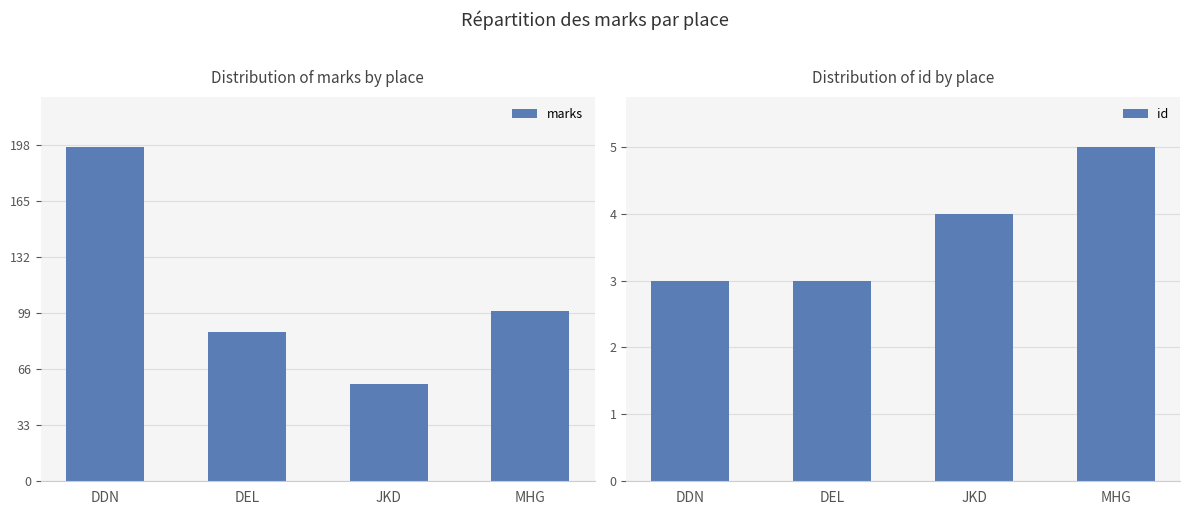

Are the bars horizontal?

No